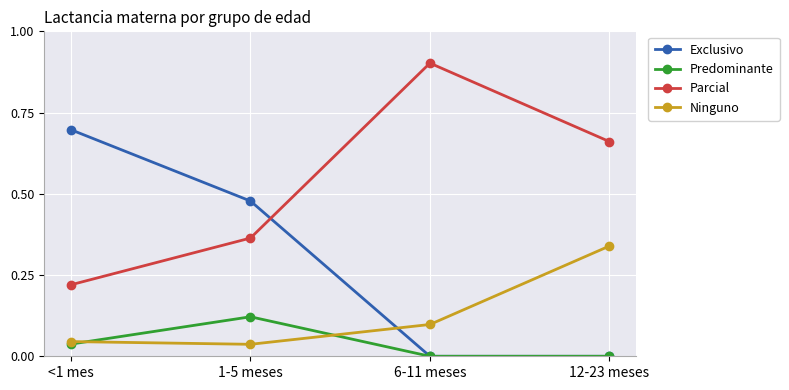

What is the greatest value displayed?

0.9